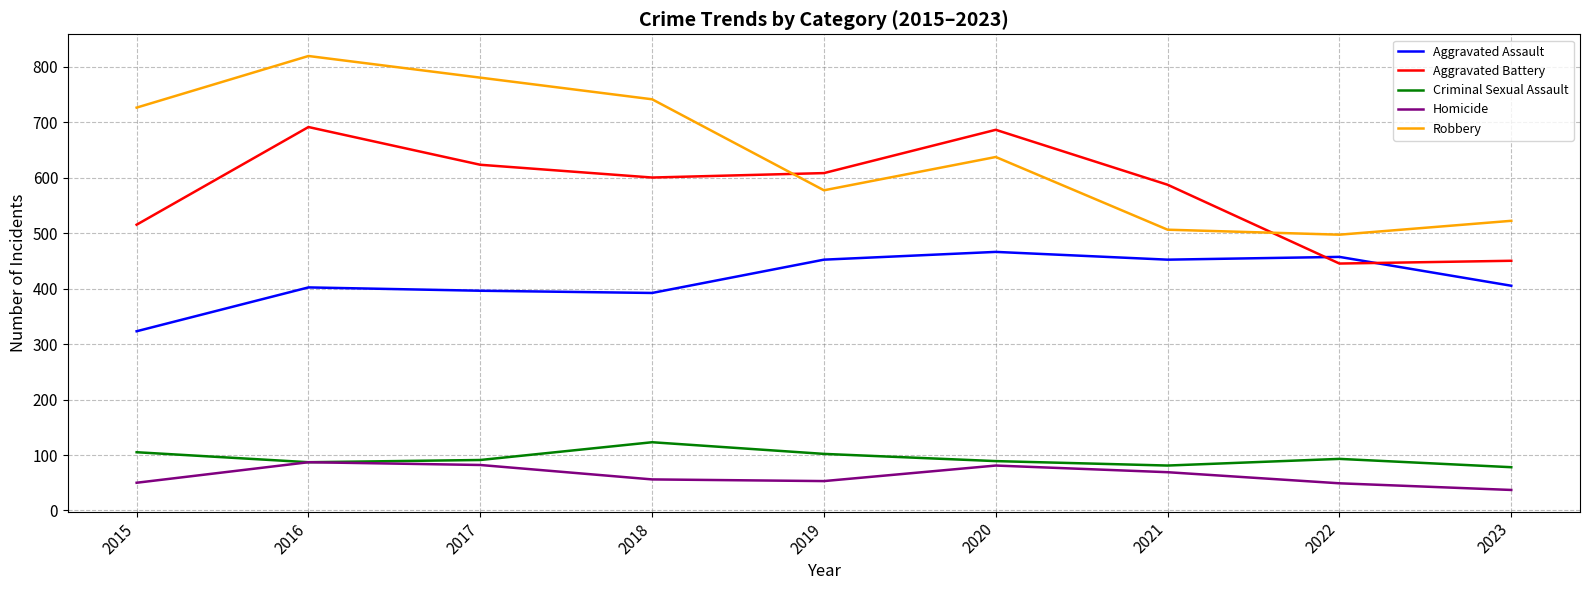

Which category has the lowest value across all series?

2023